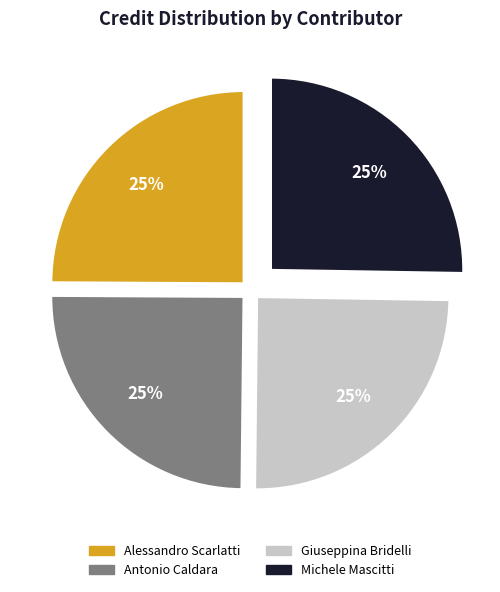

Is there a majority slice in this chart?

No